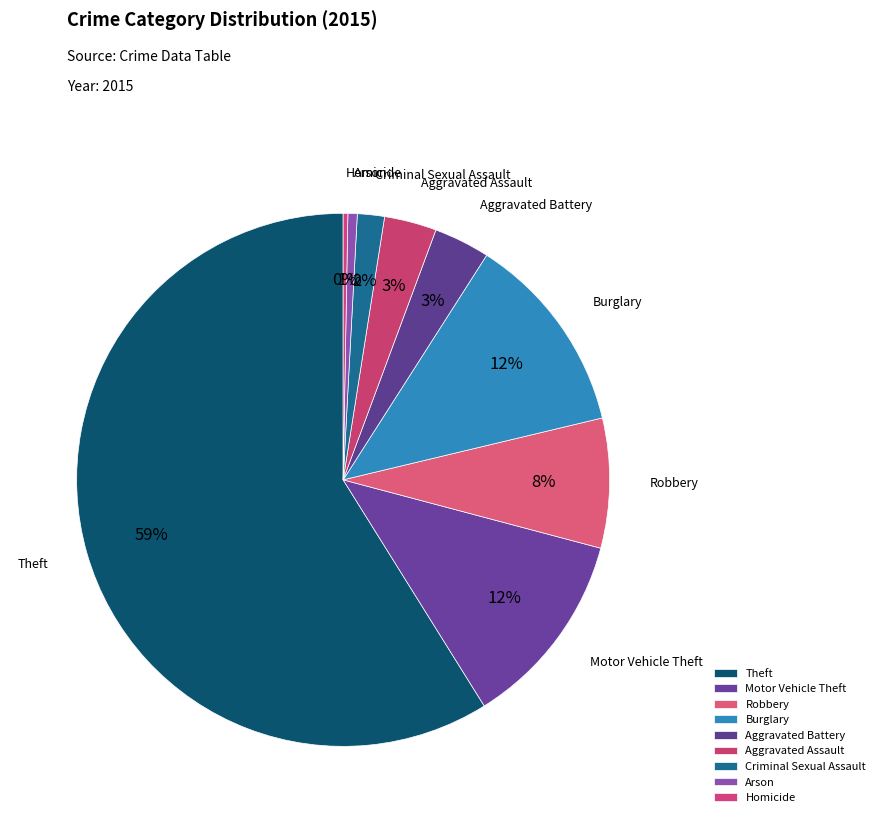

To the nearest percent, what portion does Criminal Sexual Assault represent?

2%